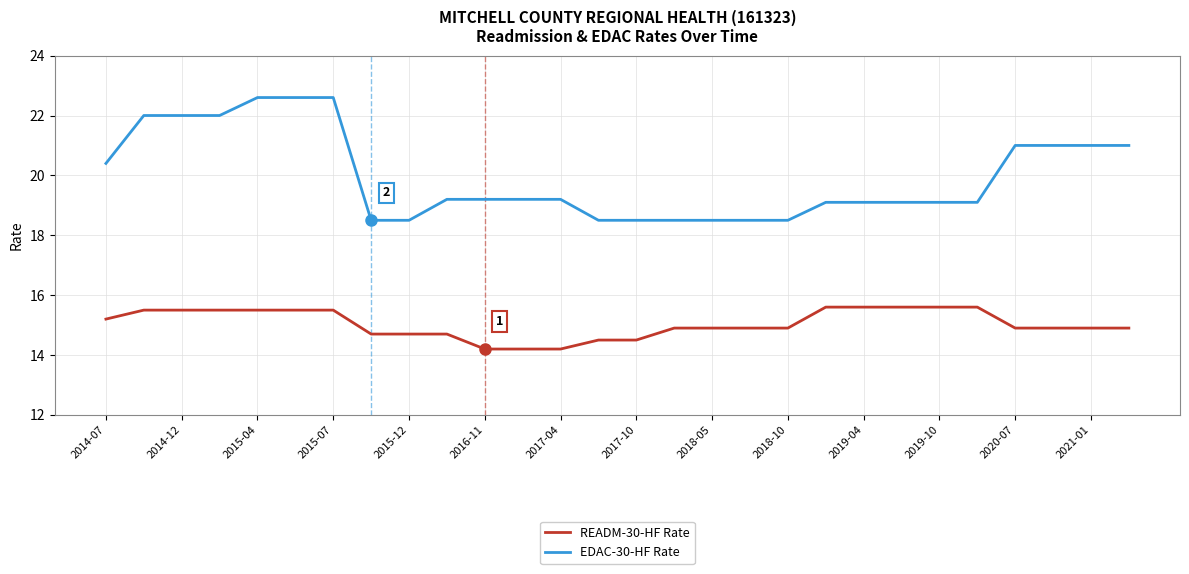

What is the minimum value for EDAC-30-HF Rate?

18.5